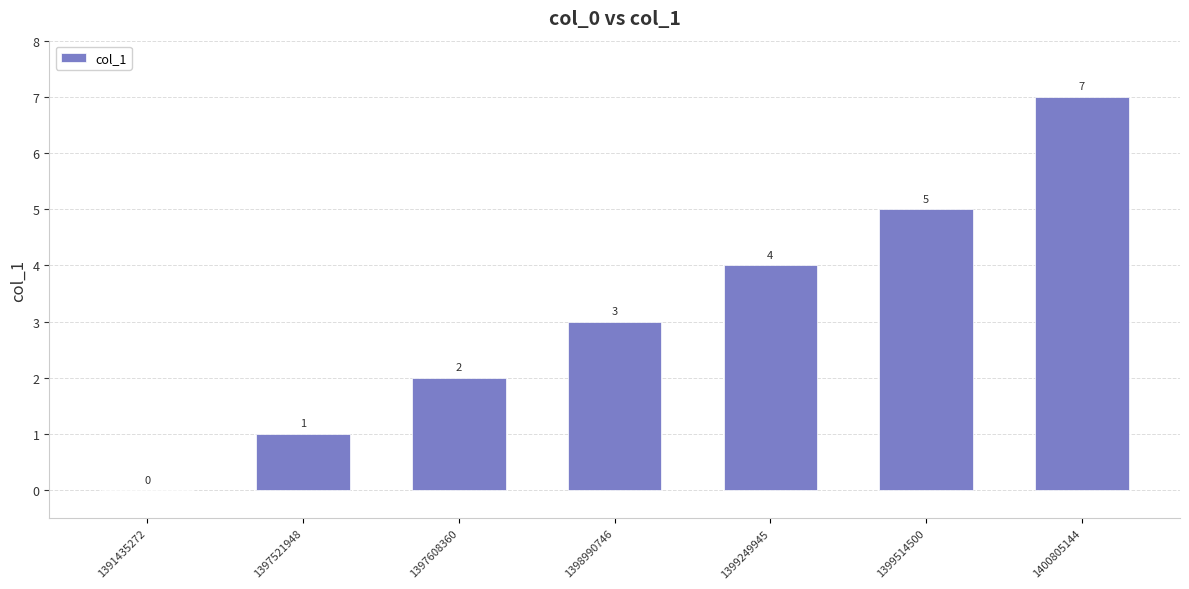

Where is the data nearest to the value 3?

1398990746